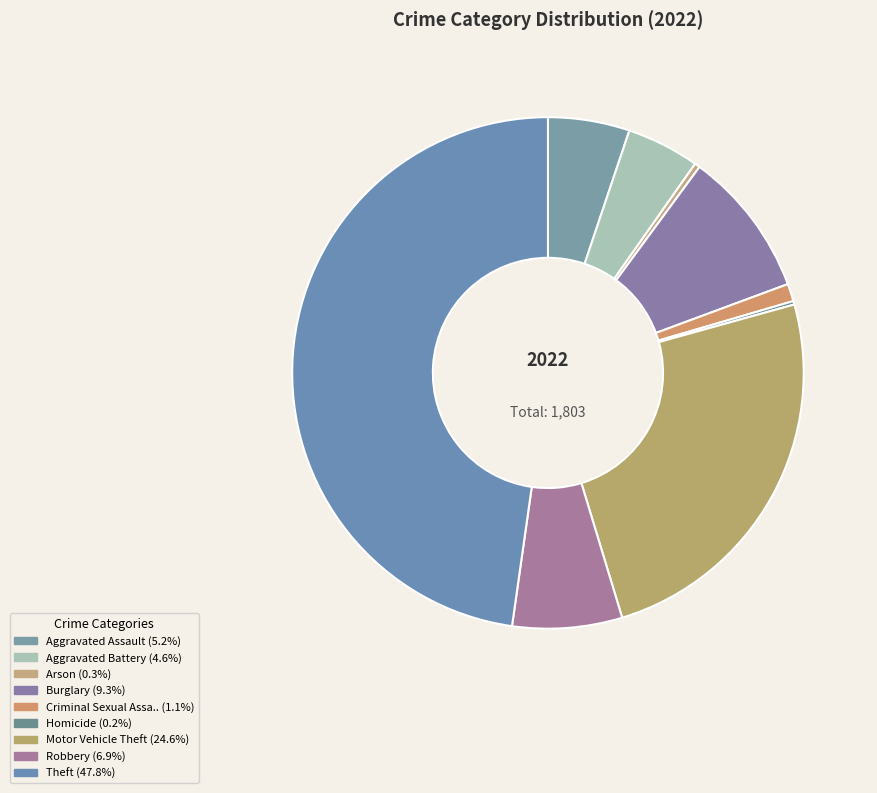

How many segments does this pie chart have?

9